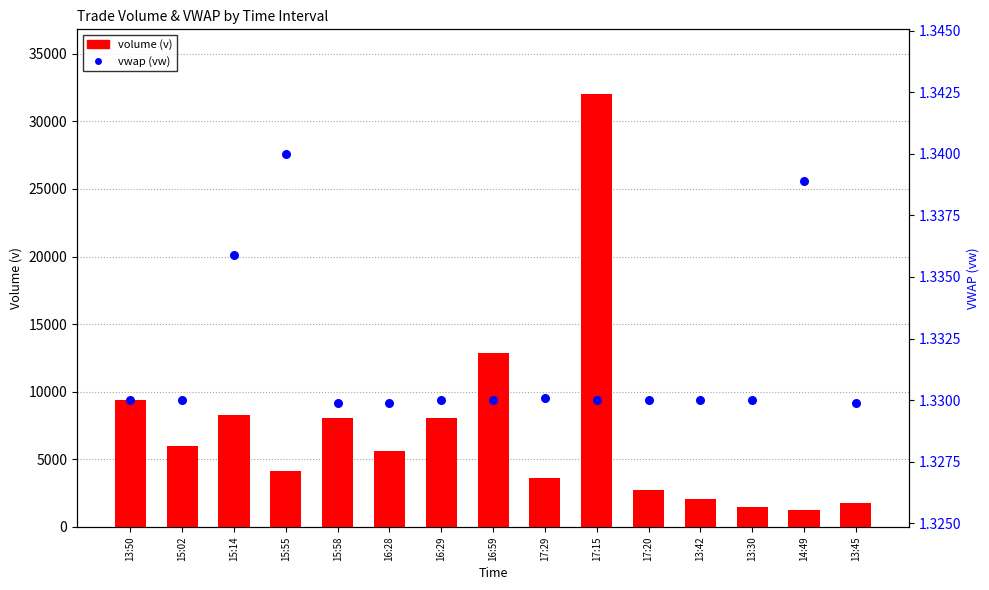

At how many categories does at least one series exceed 10169?

2